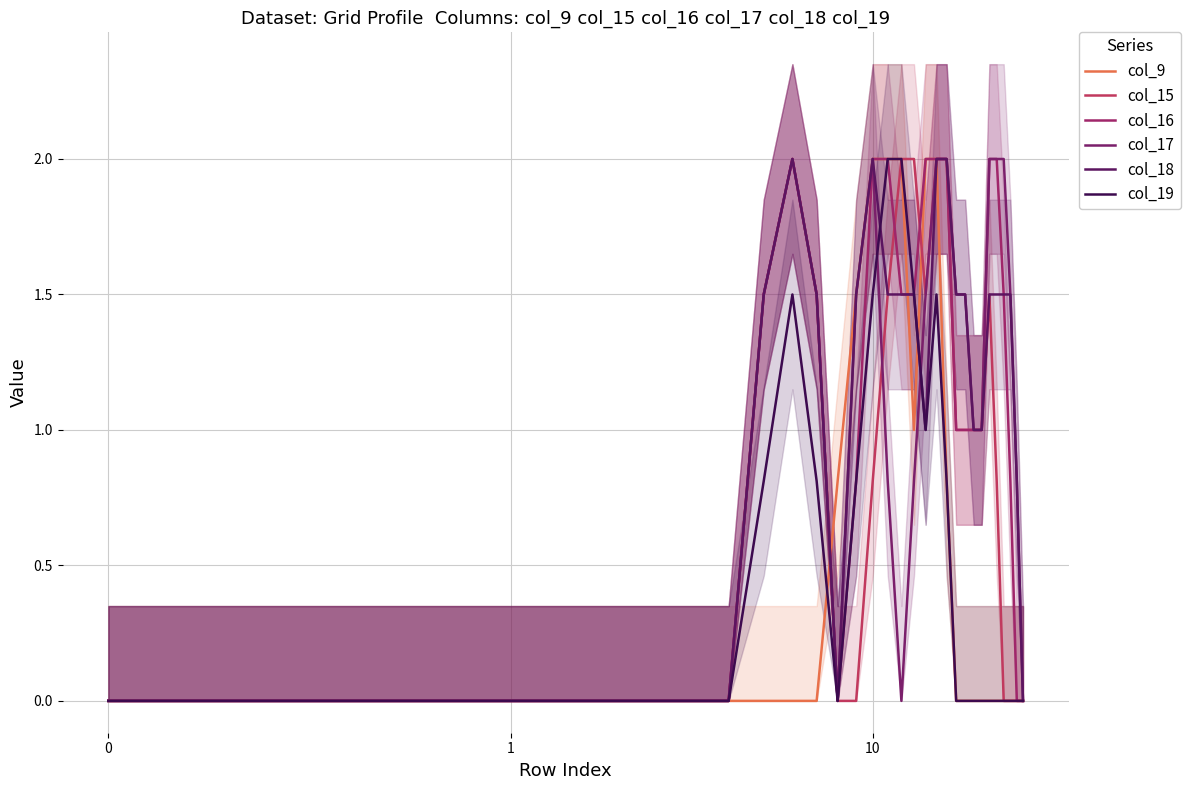

Is it true that col_17 equals 1.5 at 17?

True